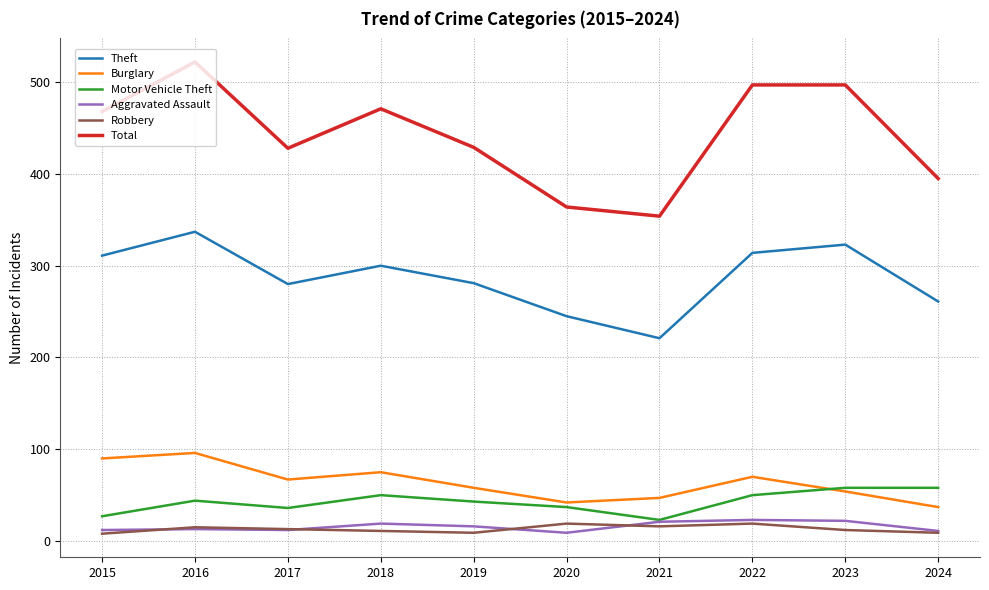

The value of Burglary at 2022 is 42. True or false?

False